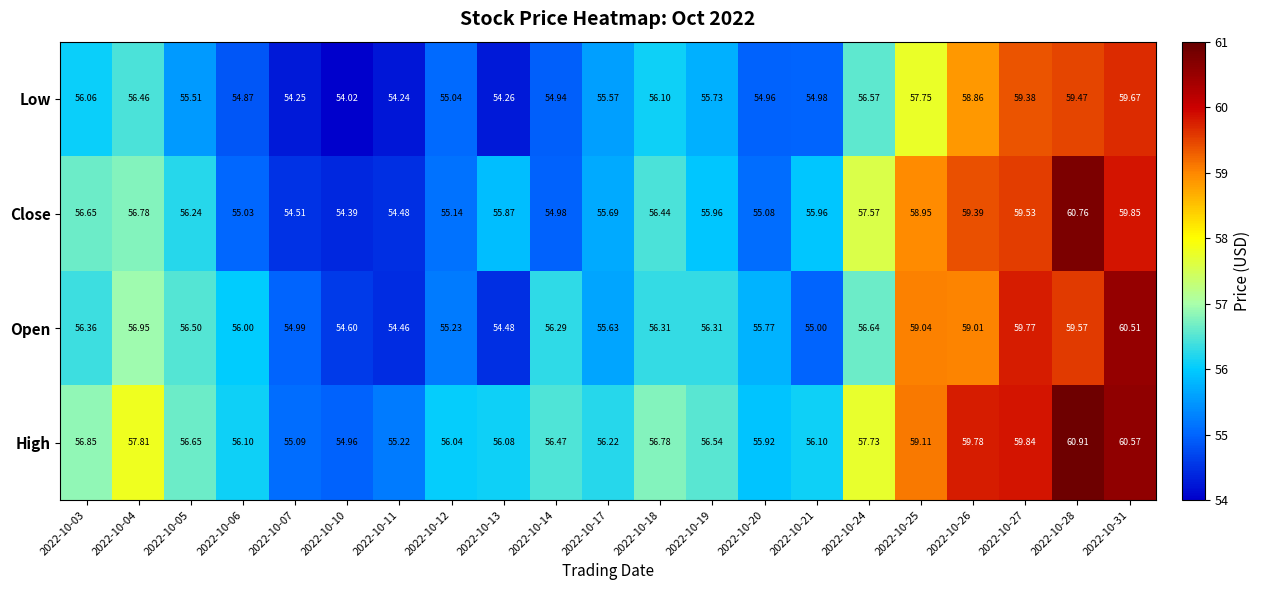

At 2022-10-07, list the series in order from largest to smallest.

High, Open, Close, Low